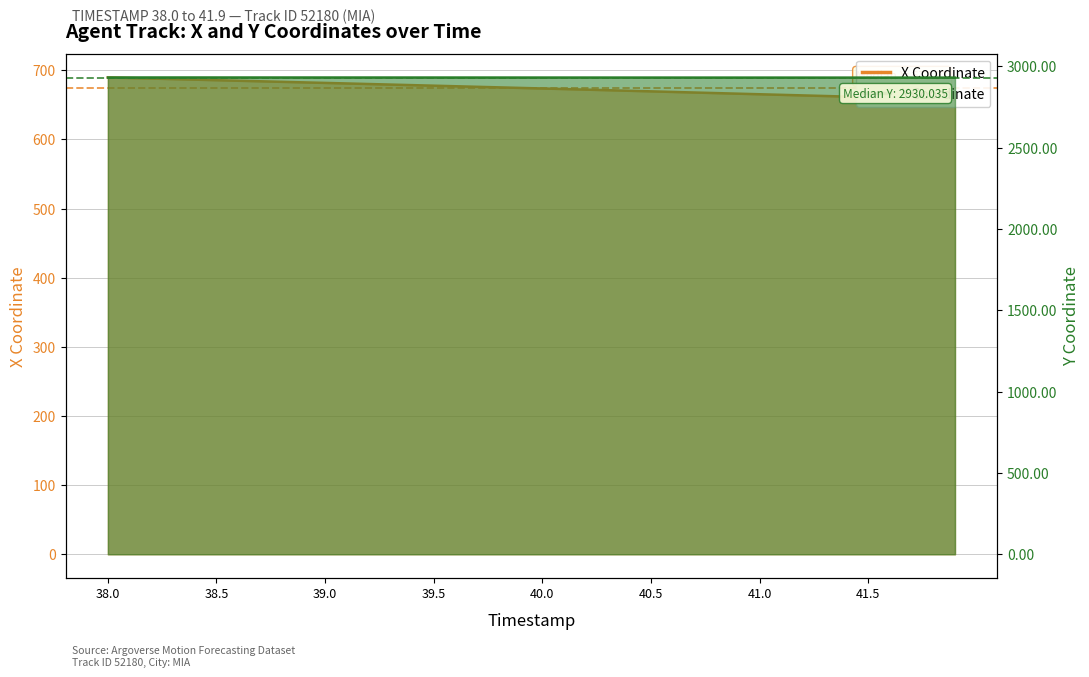

True or false: X and Y cross at least once.

False